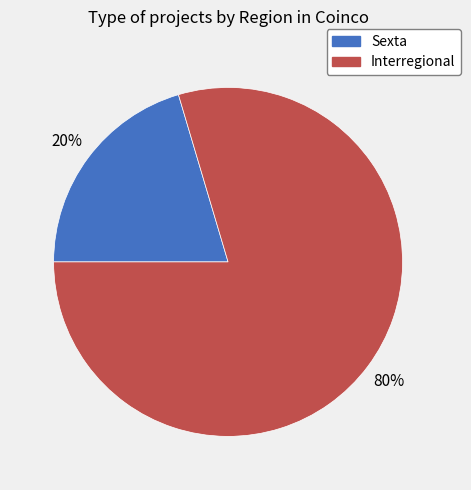

To the nearest percent, what is the combined percentage of Interregional and Sexta?

100%